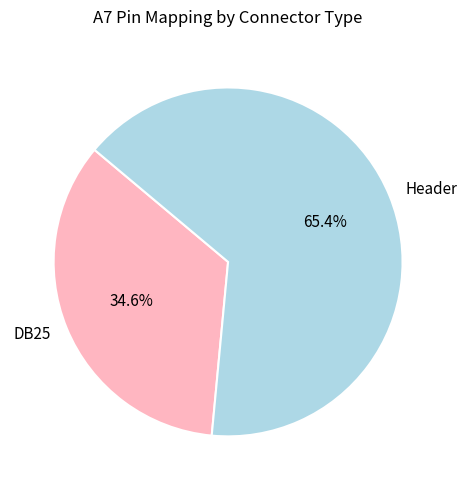

The DB25 slice represents 35% of the pie. True or false?

True